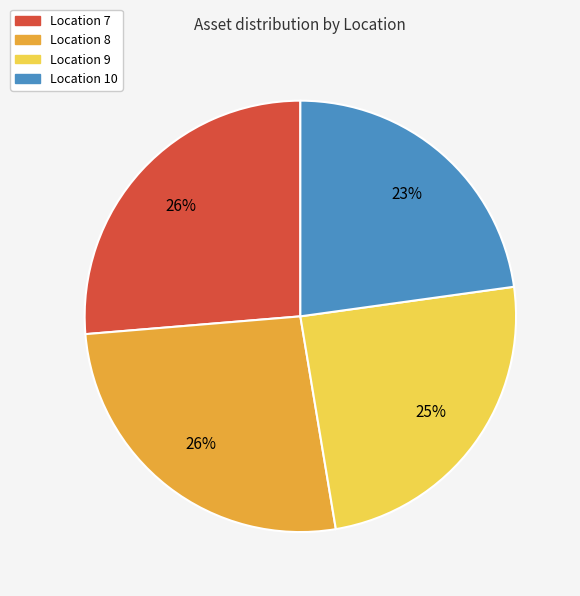

What is the smallest slice in the pie chart?

Location 10